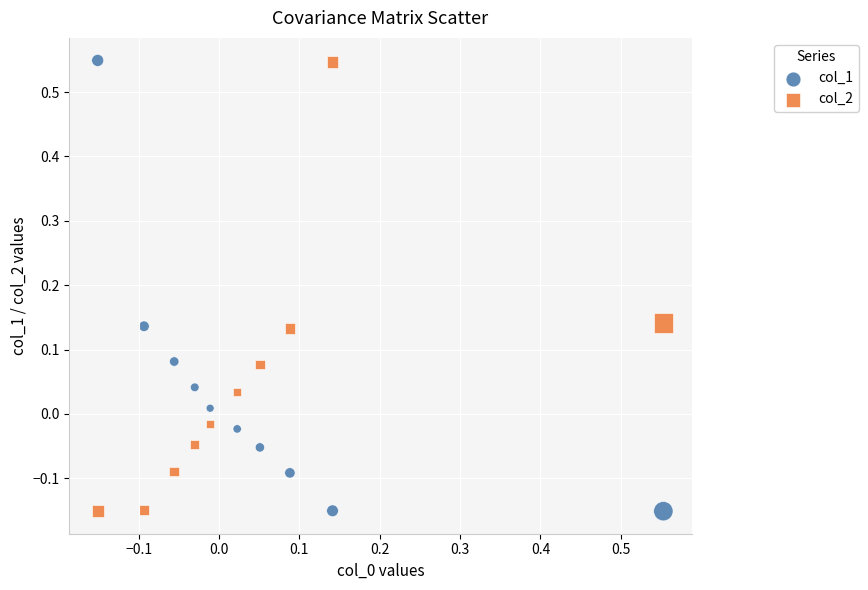

What is the X range (max minus min) for the scatter plot?

0.7